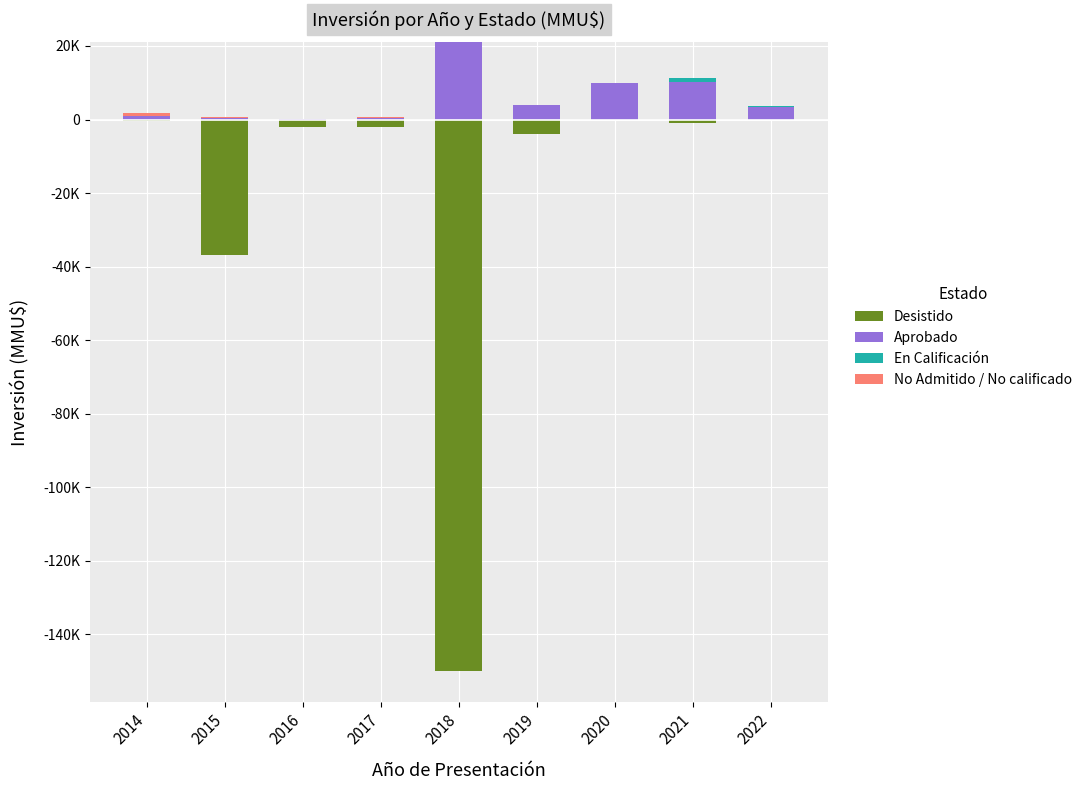

What is the spread (max minus min) of values at 2016?

2263